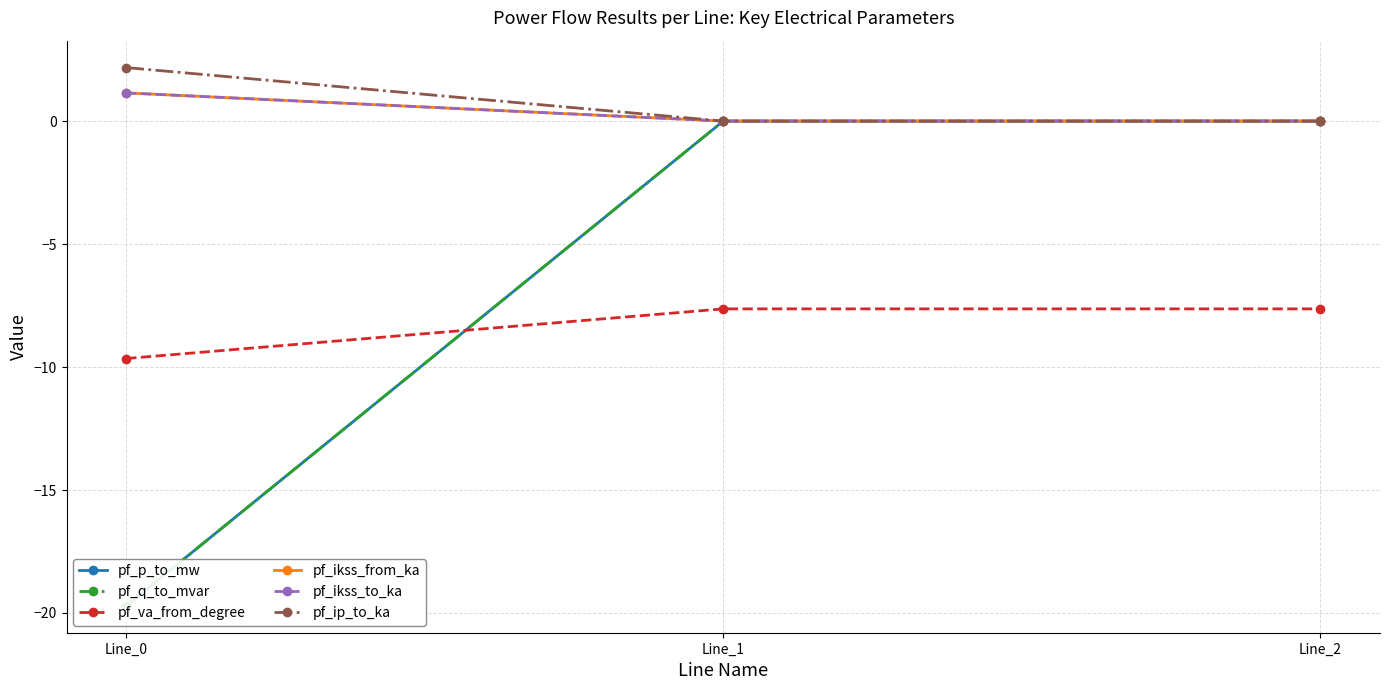

Reading left to right, transcribe all the data shown in this chart.

pf_p_to_mw: Line_0=-19.7	Line_1=-0.0	Line_2=-0.0
pf_q_to_mvar: Line_0=-19.7	Line_1=0.0	Line_2=0.0
pf_va_from_degree: Line_0=-9.7	Line_1=-7.6	Line_2=-7.6
pf_ikss_from_ka: Line_0=1.1	Line_1=0.0	Line_2=0.0
pf_ikss_to_ka: Line_0=1.1	Line_1=0.0	Line_2=0.0
pf_ip_to_ka: Line_0=2.2	Line_1=0.0	Line_2=0.0